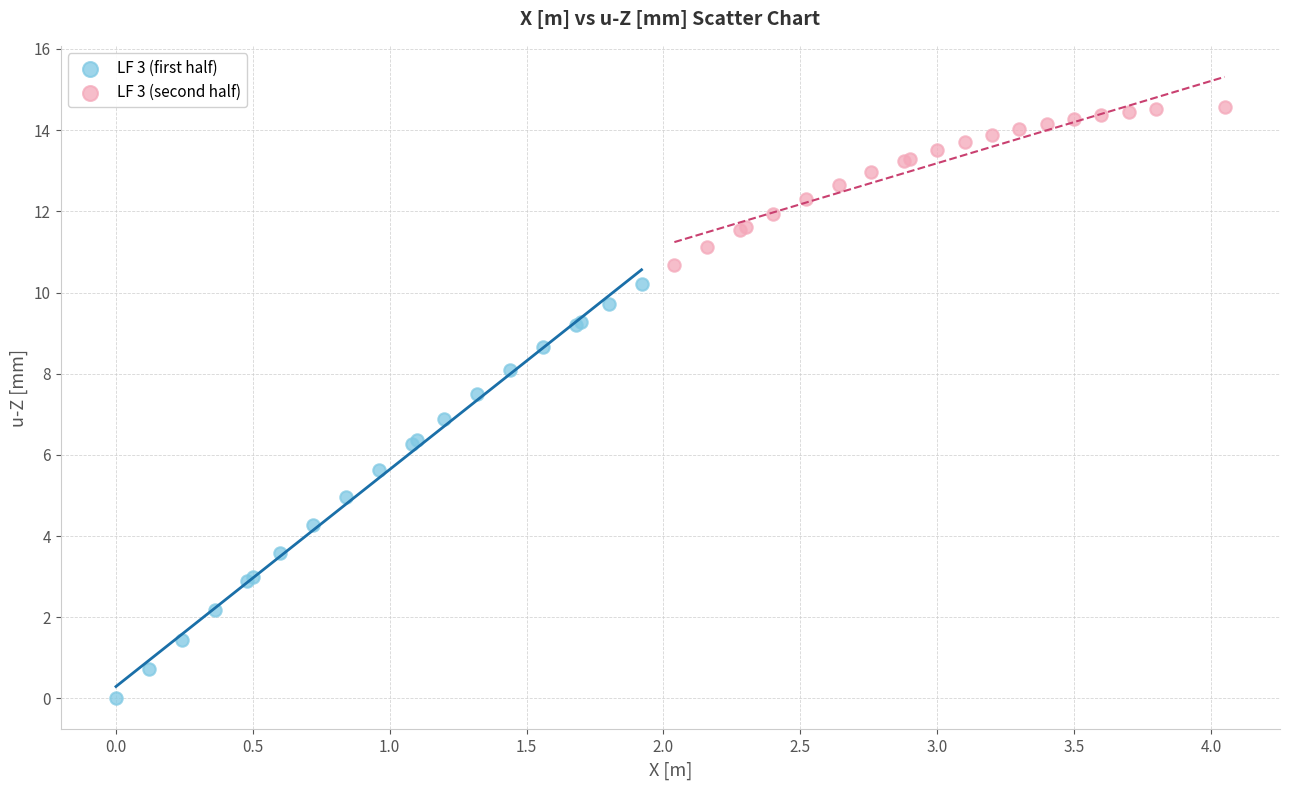

Which series contains the highest Y value?

LF 3 (second half)